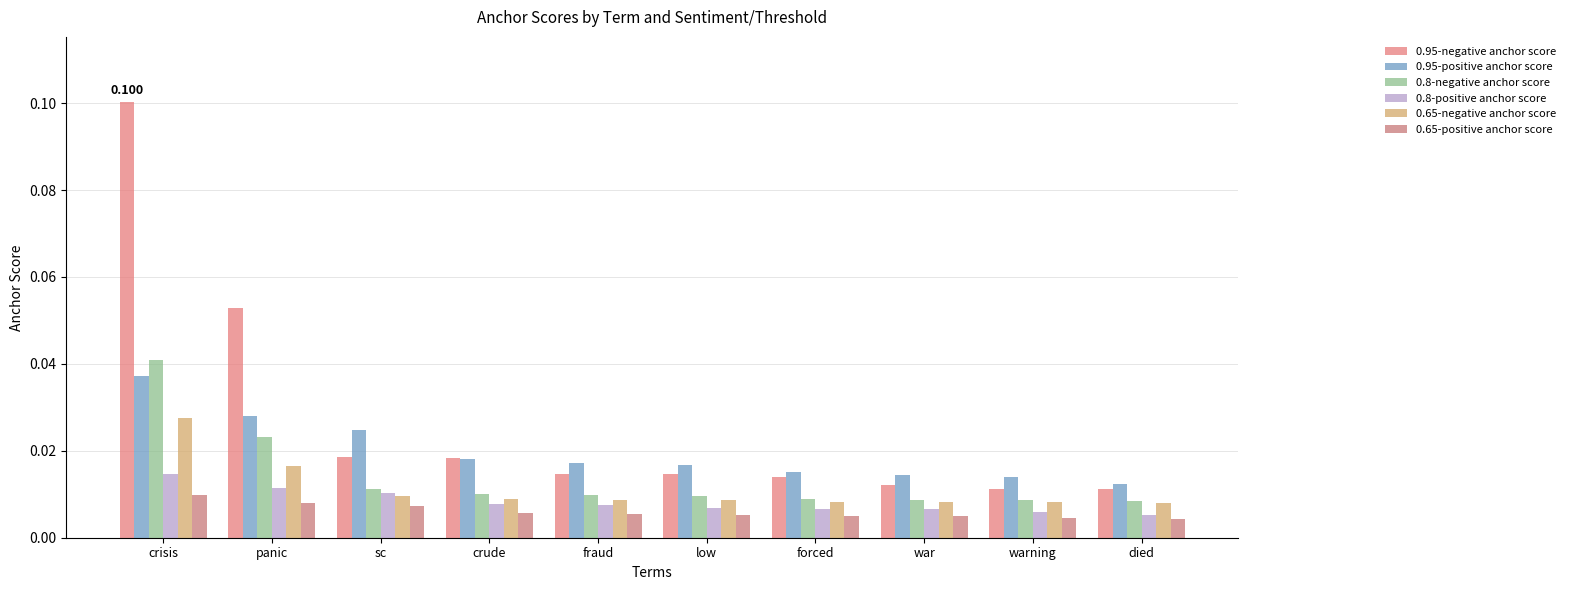

Count the 0.8-positive anchor score values in the range 0 to 1.

10